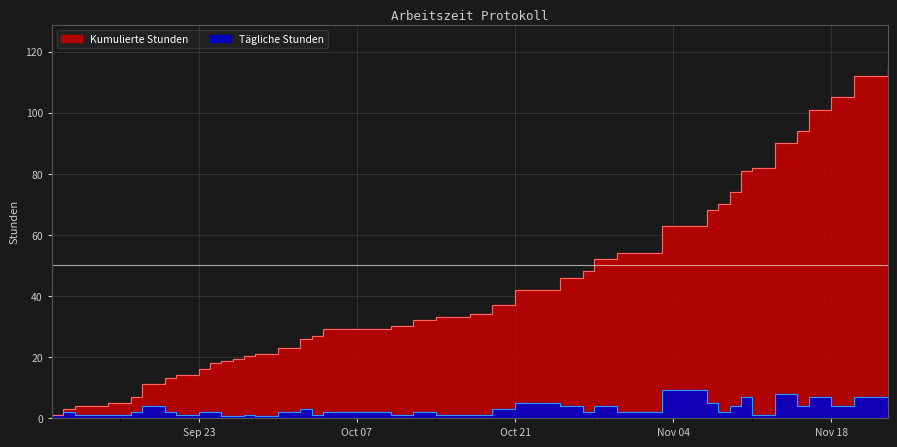

List the labels in order of value, largest first.

2019-11-03, 2019-11-13, 2019-11-10, 2019-11-16, 2019-11-20, 2019-10-21, 2019-11-07, 2019-09-18, 2019-10-25, 2019-10-28, 2019-11-09, 2019-11-15, 2019-11-18, 2019-10-02, 2019-10-19, 2019-11-23, 2019-09-11, 2019-09-17, 2019-09-20, 2019-09-23, 2019-09-24, 2019-09-30, 2019-10-04, 2019-10-12, 2019-10-27, 2019-10-30, 2019-11-08, 2019-09-10, 2019-09-12, 2019-09-15, 2019-09-21, 2019-09-27, 2019-10-03, 2019-10-10, 2019-10-14, 2019-10-17, 2019-11-11, 2019-09-26, 2019-09-28, 2019-09-25